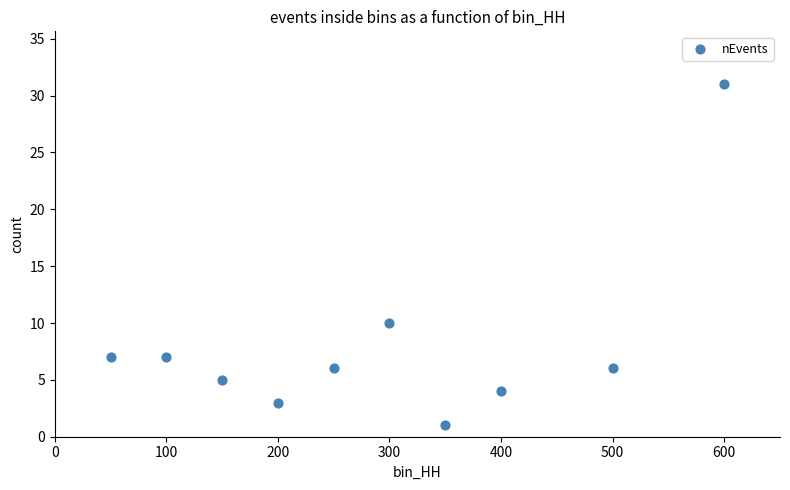

What Y value in the scatter plot is closest to 16?

10